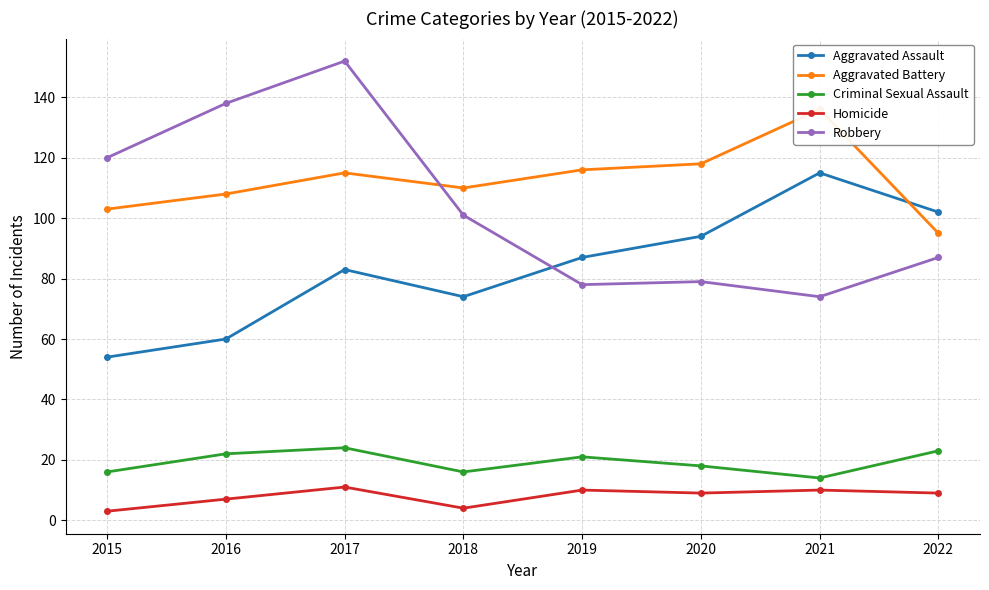

Is the value of Criminal Sexual Assault at 2018 greater than the value of Aggravated Battery at 2020?

No